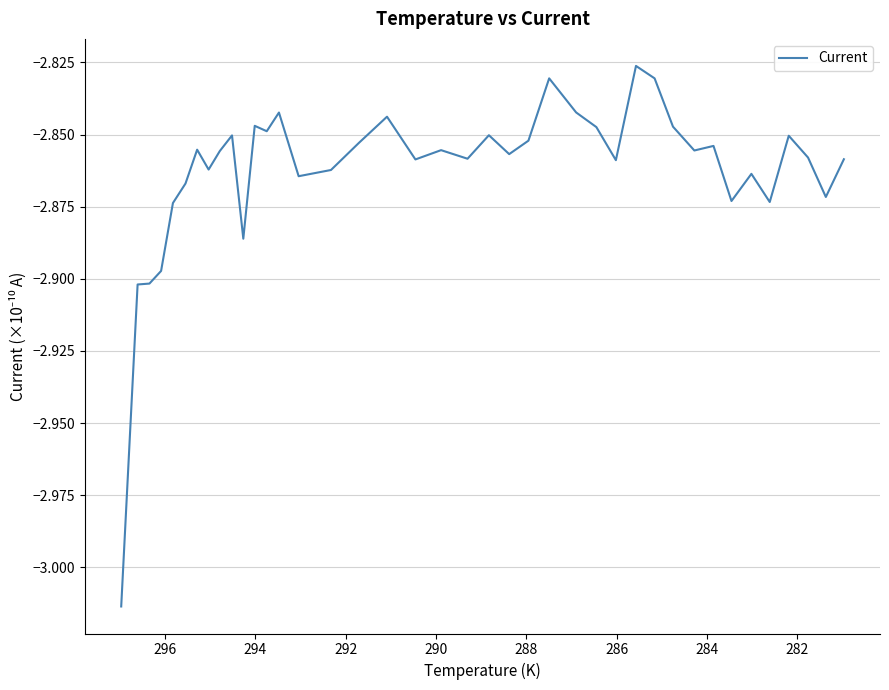

How many points are lower than both their immediate neighbors (excluding endpoints)?

12